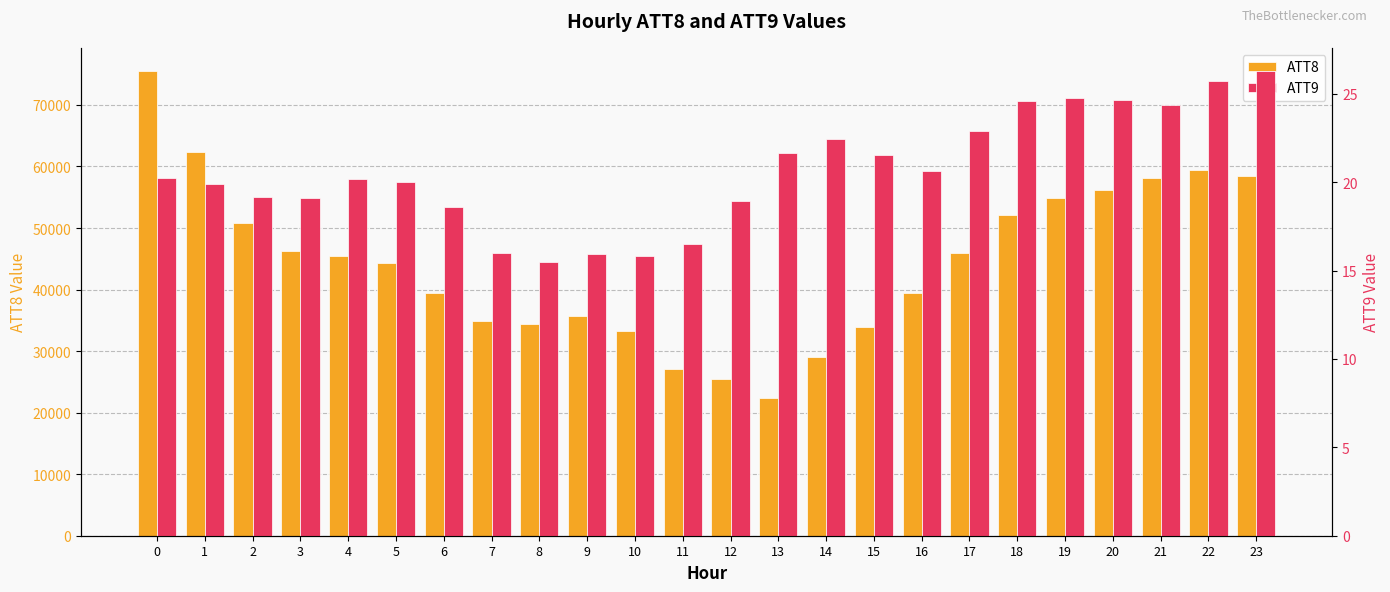

What are all the series names shown in the legend?

ATT8, ATT9